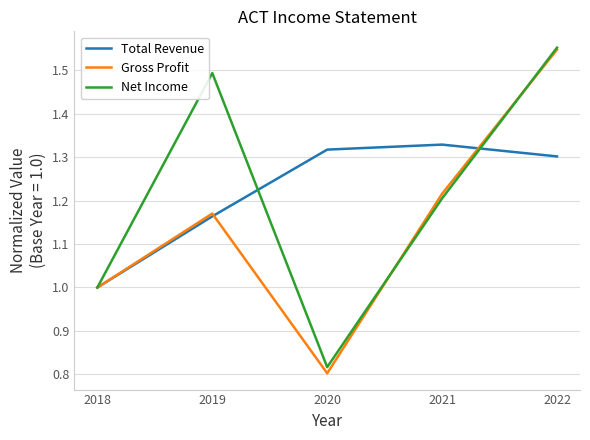

What is the spread (max minus min) of values at 2019?

0.3